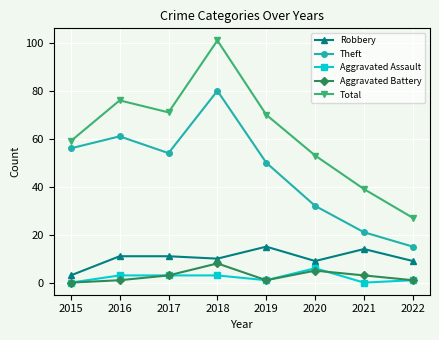

True or false: Total has more than 0 points higher than both neighbors.

True